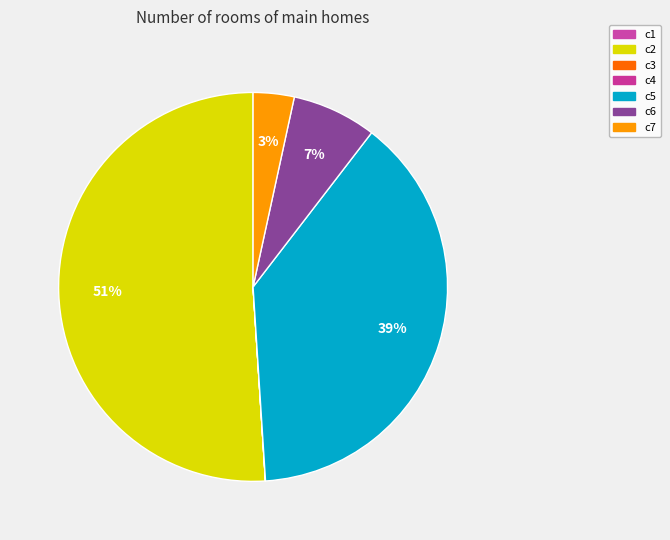

To the nearest percent, what is the combined percentage of c2 and c6?

58%